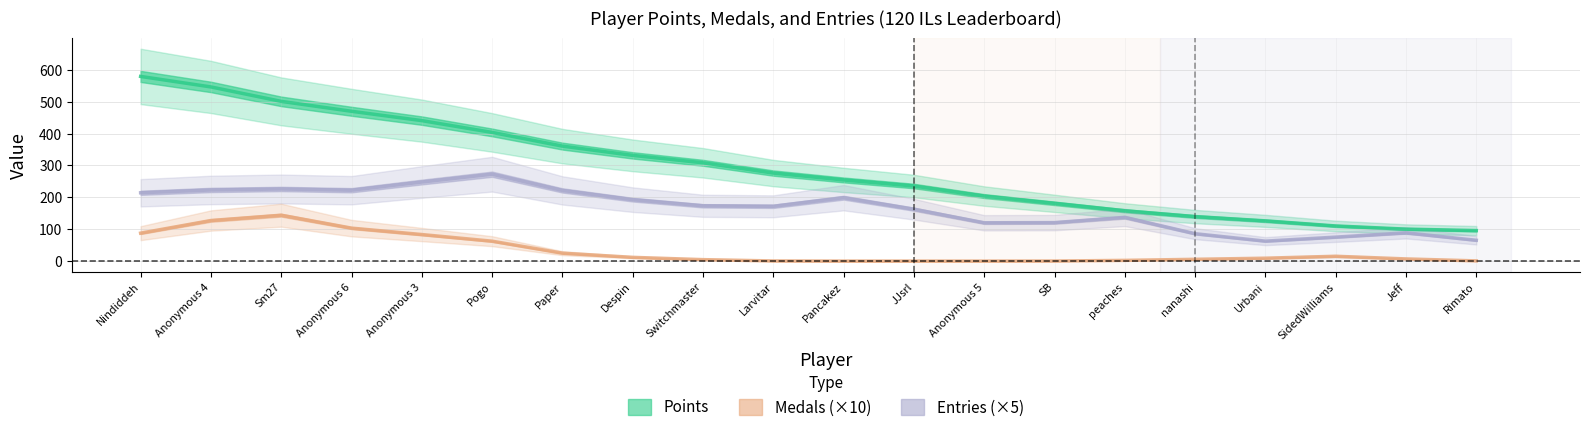

What are all the series names shown in the legend?

Points, Entries (×5), Medals (×10)